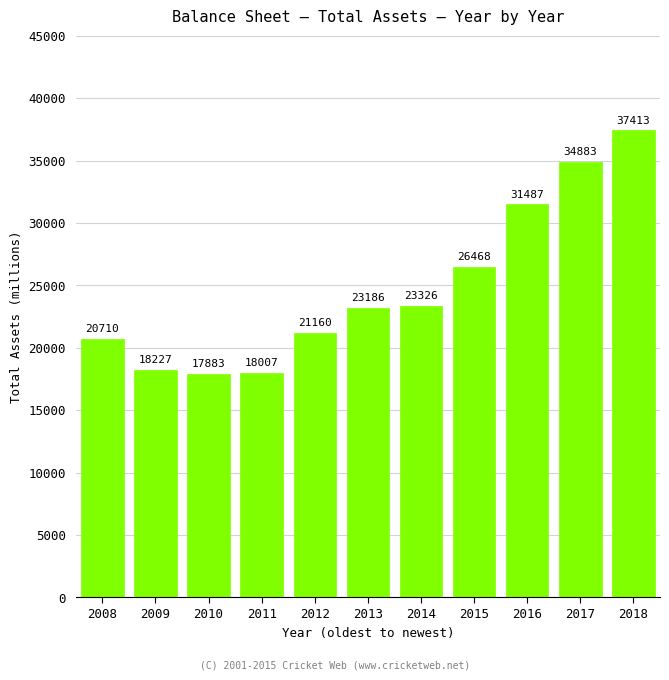

Reading left to right, what are all the values shown in this chart?

2008=20710	2009=18227	2010=17883	2011=18007	2012=21160	2013=23186	2014=23326	2015=26468	2016=31487	2017=34883	2018=37413